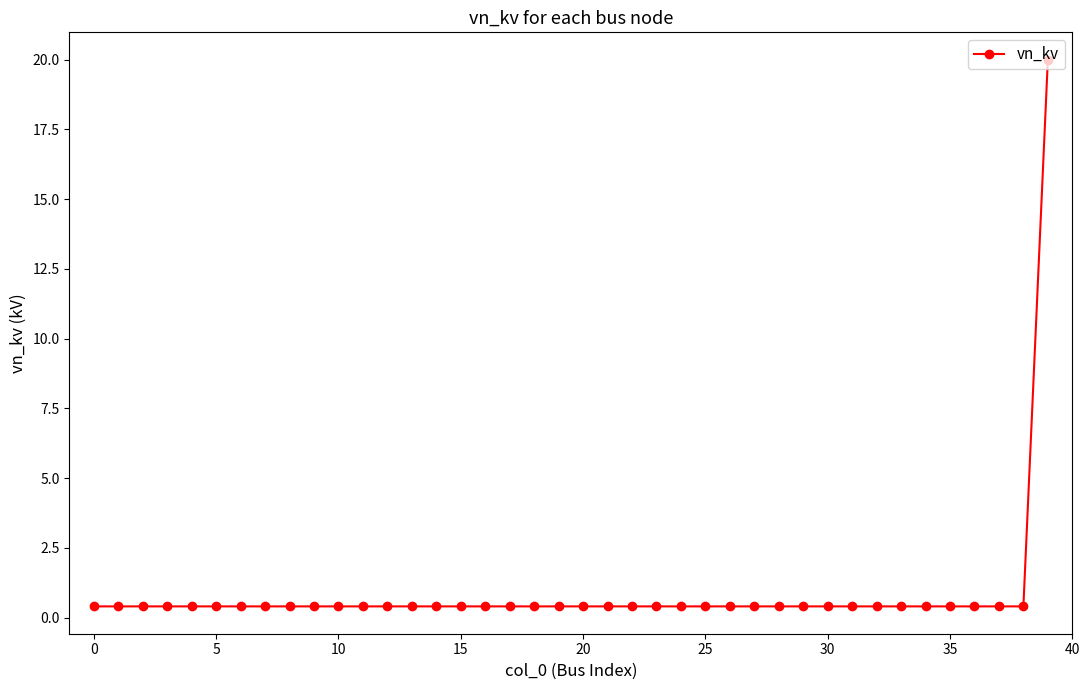

Does the chart display data point markers on the line(s)?

Yes